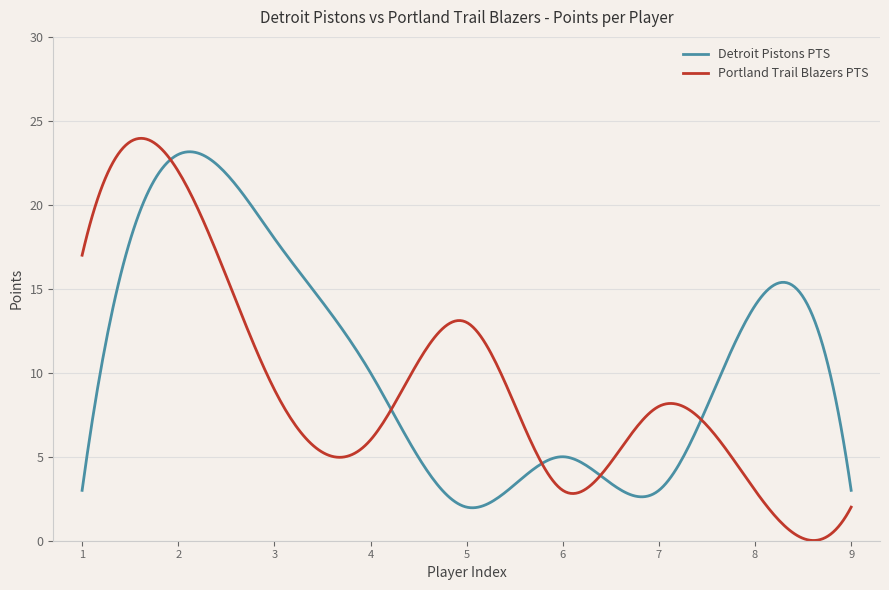

Which series ends up on top after the final intersection of Detroit Pistons PTS and Portland Trail Blazers PTS?

Detroit Pistons PTS